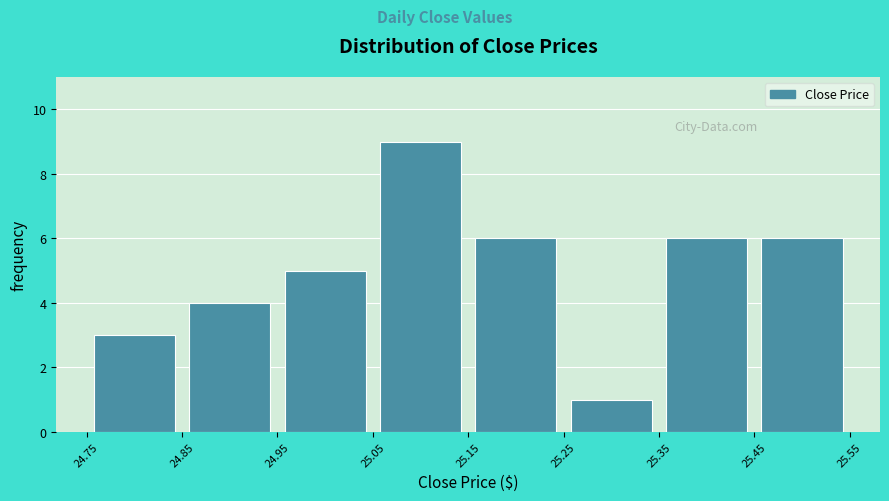

Reading left to right, transcribe this chart: for each bar, give the range it covers on the x-axis and its height. The values are not printed on the chart, so give them approximately, as read against the axis.

24.75 to 24.85: 3
24.85 to 24.95: 4
24.95 to 25.05: 5
25.05 to 25.15: 9
25.15 to 25.25: 6
25.25 to 25.35: 1
25.35 to 25.45: 6
25.45 to 25.55: 6